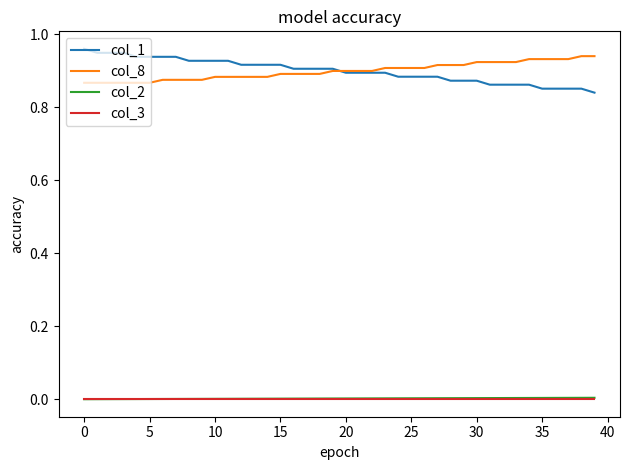

True or false: col_1 and col_2 cross at least once.

False